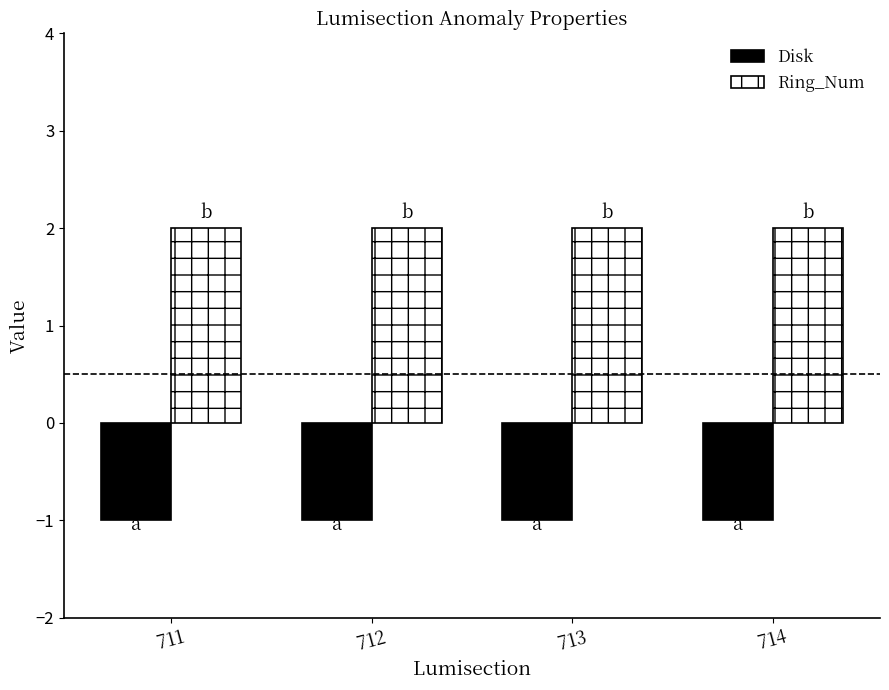

Is the value of Ring_Num at 712 greater than the value of Disk at 712?

Yes